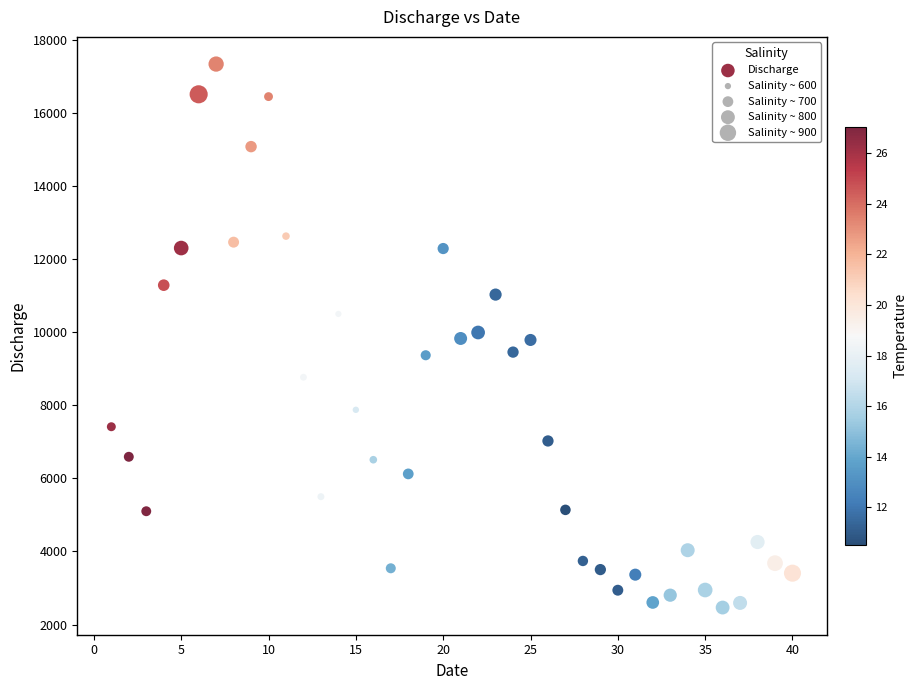

What is the range of Y values (max minus min)?

14875.3